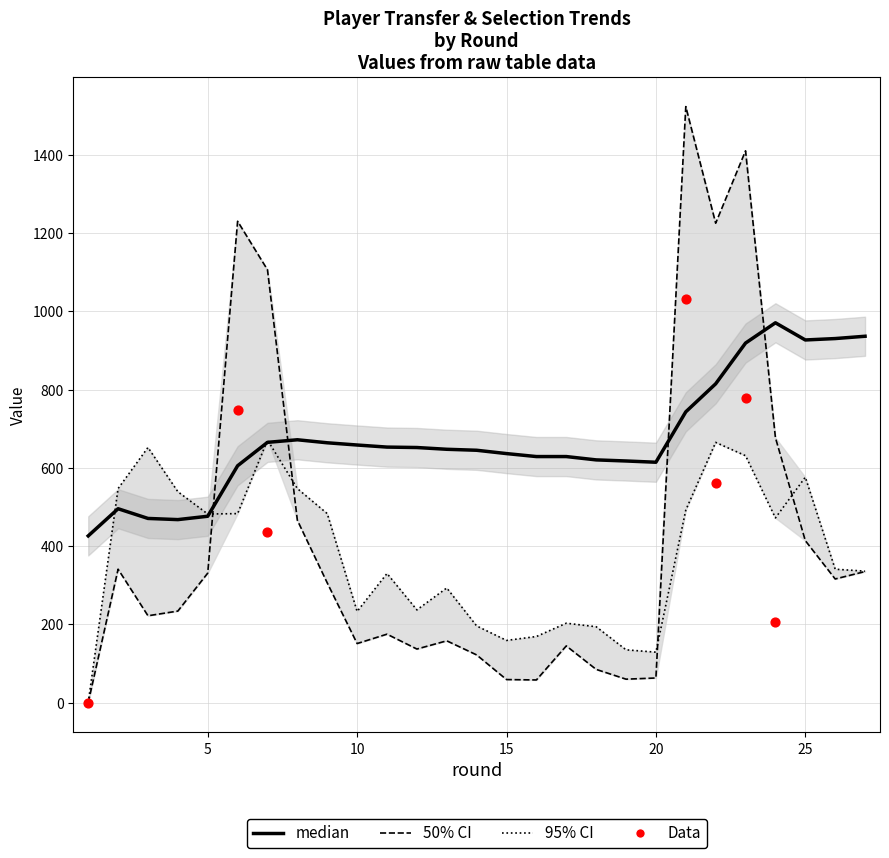

Is the value of transfers_in at 26 greater than the value of selected at 10?

No